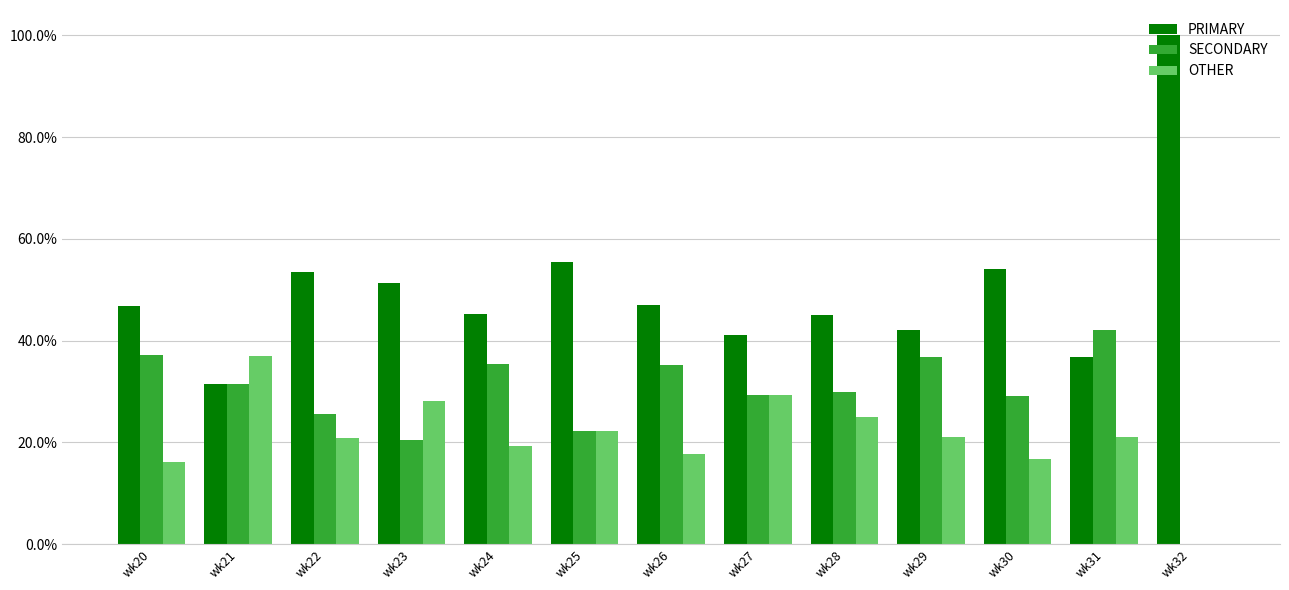

How many distinct data groups are displayed?

3